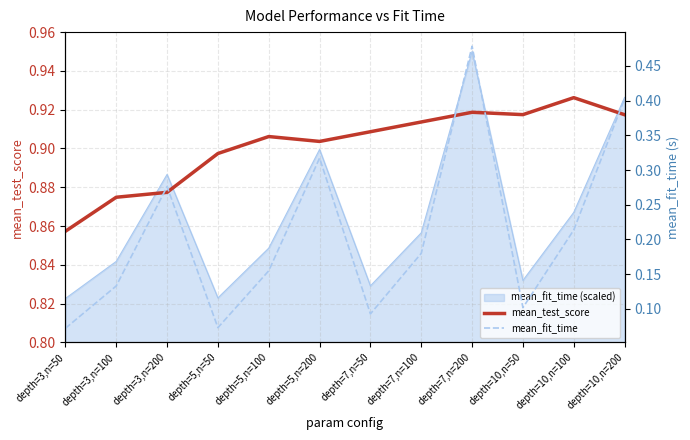

True or false: mean_fit_time has more than 1 points higher than both neighbors.

True